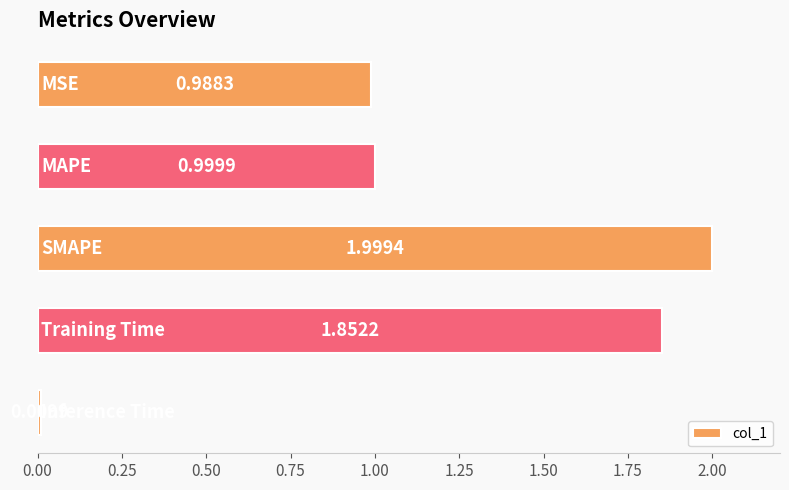

What is the difference between the maximum and minimum values?

2.0